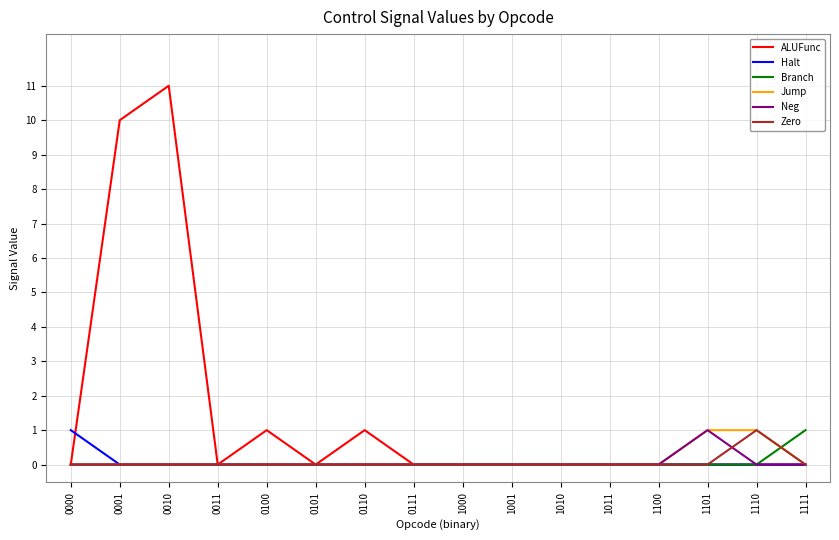

Which series has the largest total across all categories?

ALUFunc